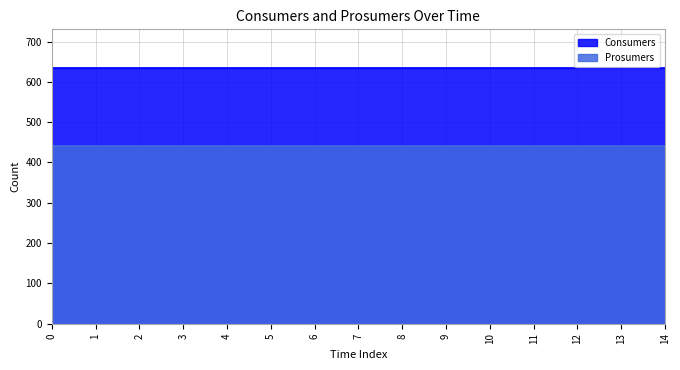

Which series changed the most between 3 and 5?

Consumers